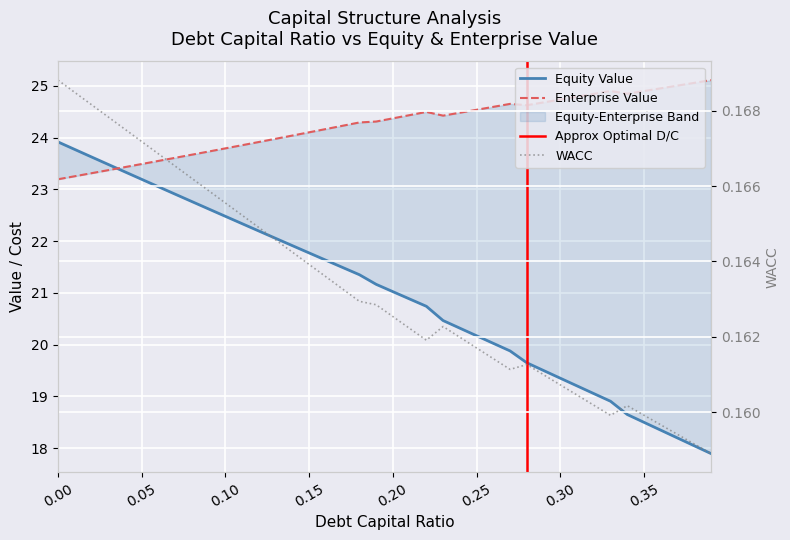

Reading left to right, extract all data points from this chart.

debt_capital: 23.9	23.8	23.6	23.5	23.3	23.2	23.1	22.9	22.8	22.6	22.5	22.3	22.2	22.1	21.9	21.8	21.6	21.5	21.4	21.2	21.0	20.9	20.7	20.5	20.3	20.2	20.0	19.9	19.6	19.5	19.4	19.2	19.1	18.9	18.6	18.5	18.3	18.2	18.0	17.9
equity_value: 23.2	23.3	23.3	23.4	23.4	23.5	23.6	23.6	23.7	23.7	23.8	23.9	23.9	24.0	24.0	24.1	24.2	24.2	24.3	24.3	24.4	24.4	24.5	24.4	24.5	24.5	24.6	24.7	24.6	24.7	24.7	24.8	24.8	24.9	24.8	24.9	25.0	25.0	25.1	25.1
enterprise_value: 0.2	0.2	0.2	0.2	0.2	0.2	0.2	0.2	0.2	0.2	0.2	0.2	0.2	0.2	0.2	0.2	0.2	0.2	0.2	0.2	0.2	0.2	0.2	0.2	0.2	0.2	0.2	0.2	0.2	0.2	0.2	0.2	0.2	0.2	0.2	0.2	0.2	0.2	0.2	0.2